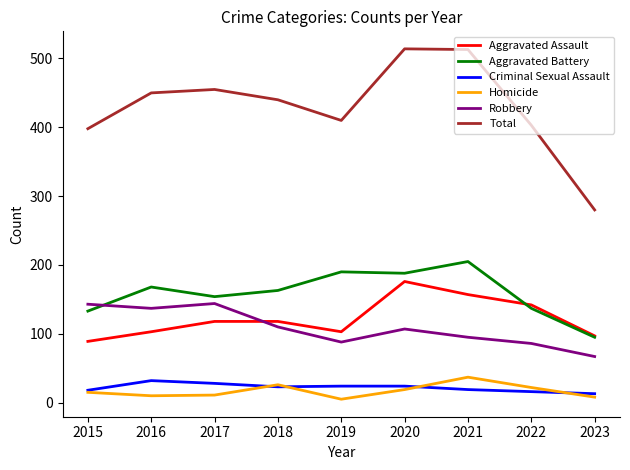

Which series has the widest spread of values?

Total